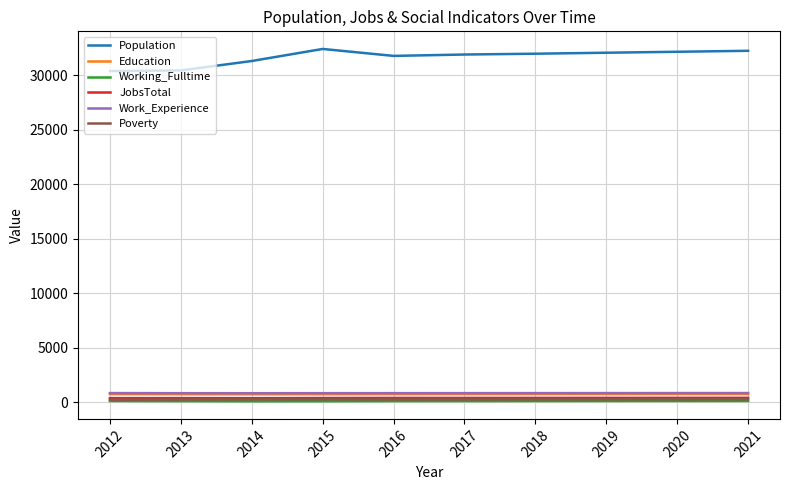

What are all the series names shown in the legend?

Population, Education, Working_Fulltime, JobsTotal, Work_Experience, Poverty